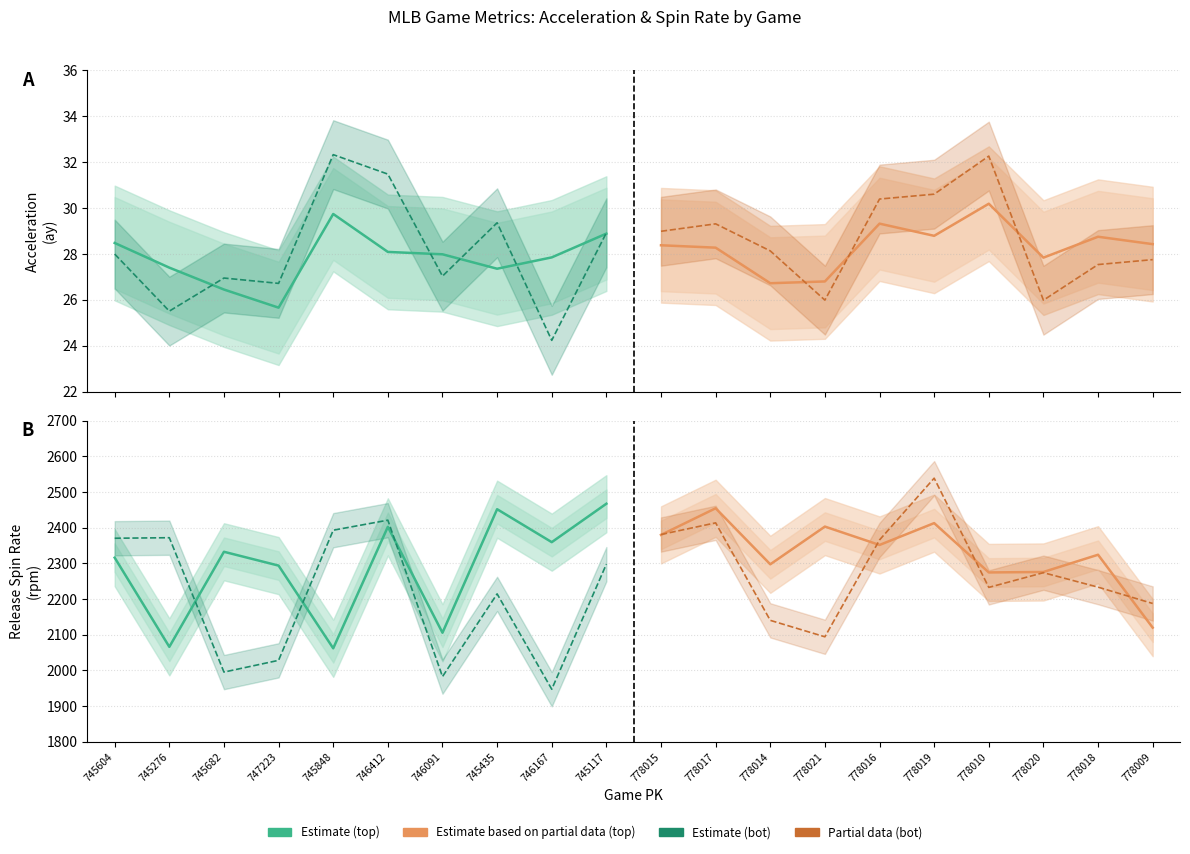

What is the sum of the ay_bot values at 747223 and 778010?

59.0